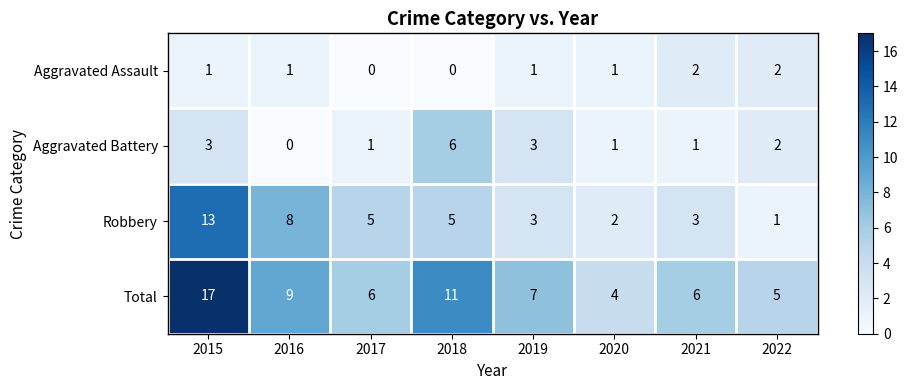

Count the number of data series in this chart.

4